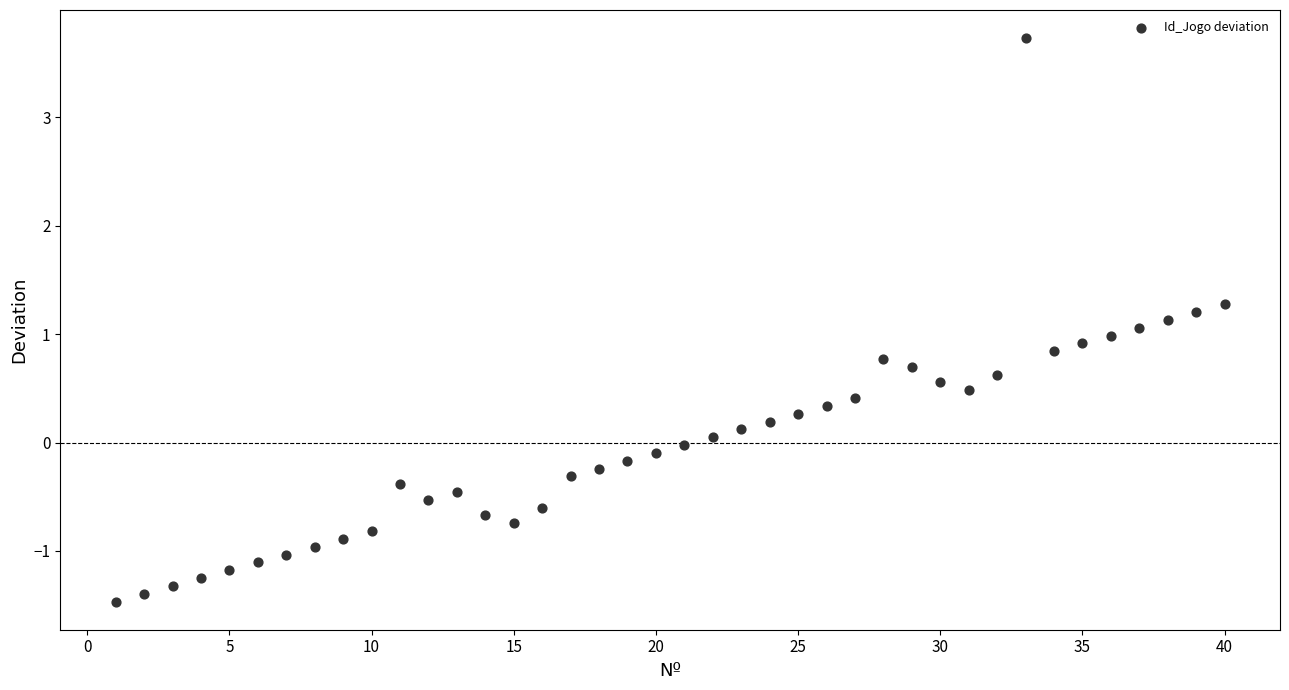

What is the range of Y values (max minus min)?

5.2